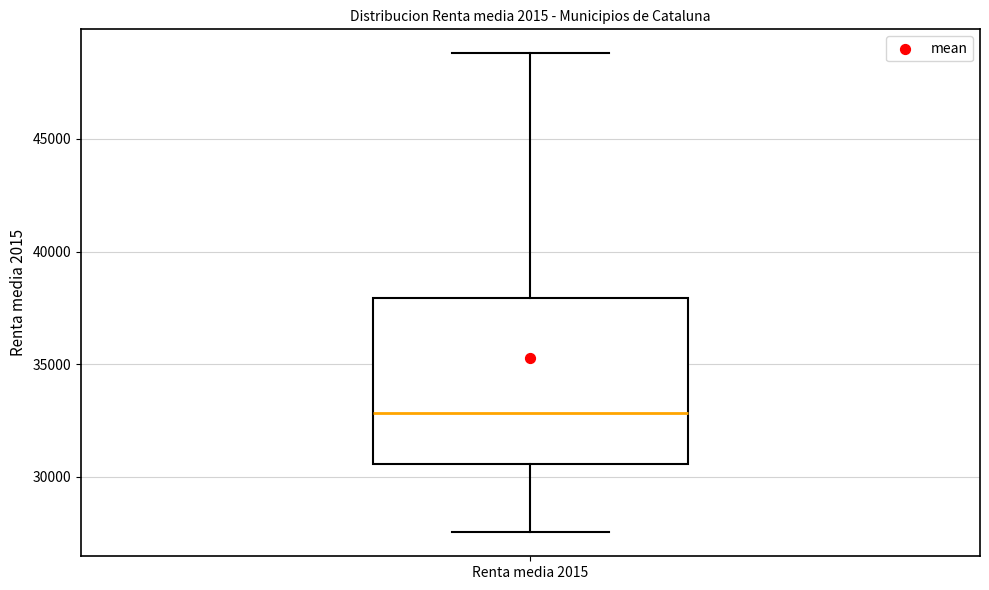

Transcribe this box plot: give where the median line is, the range the box spans, and where the two whiskers end, as read against the y-axis. The values are not printed on the chart, so give them approximately, as read against the axis.

median 33000, box 30500 to 38000, whiskers 27500 to 49000